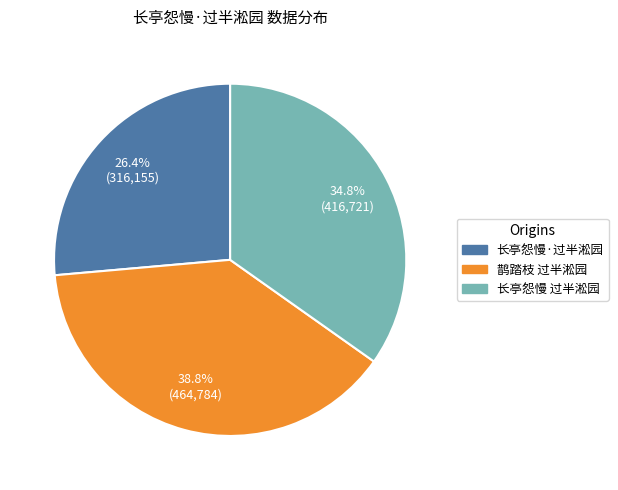

Is there a majority slice in this chart?

No